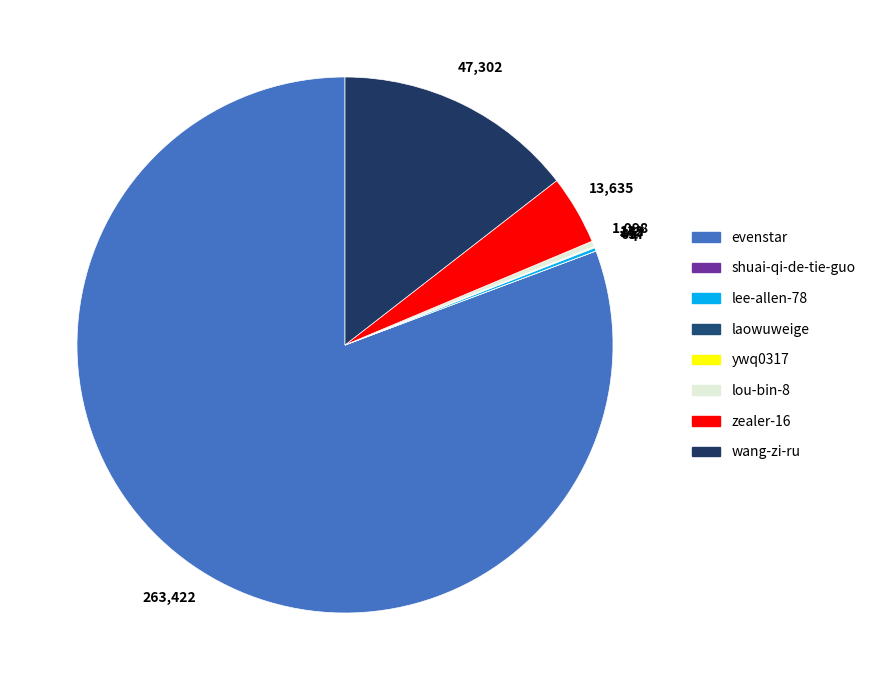

Is it true that ywq0317 is 1% of the pie?

False